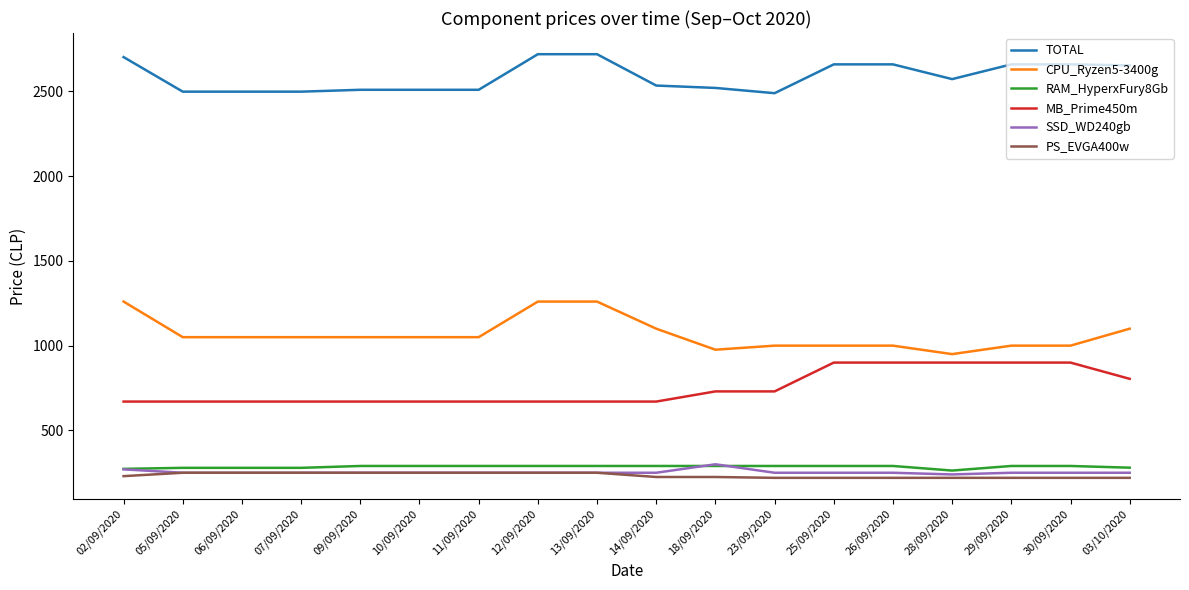

What is the smallest value displayed?

219.9